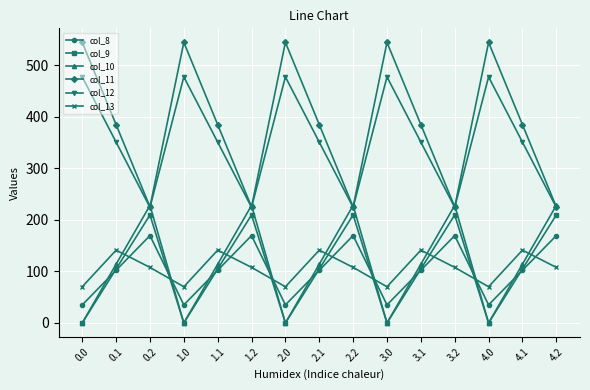

What value does the col_12 series have at 1.0?

477.2